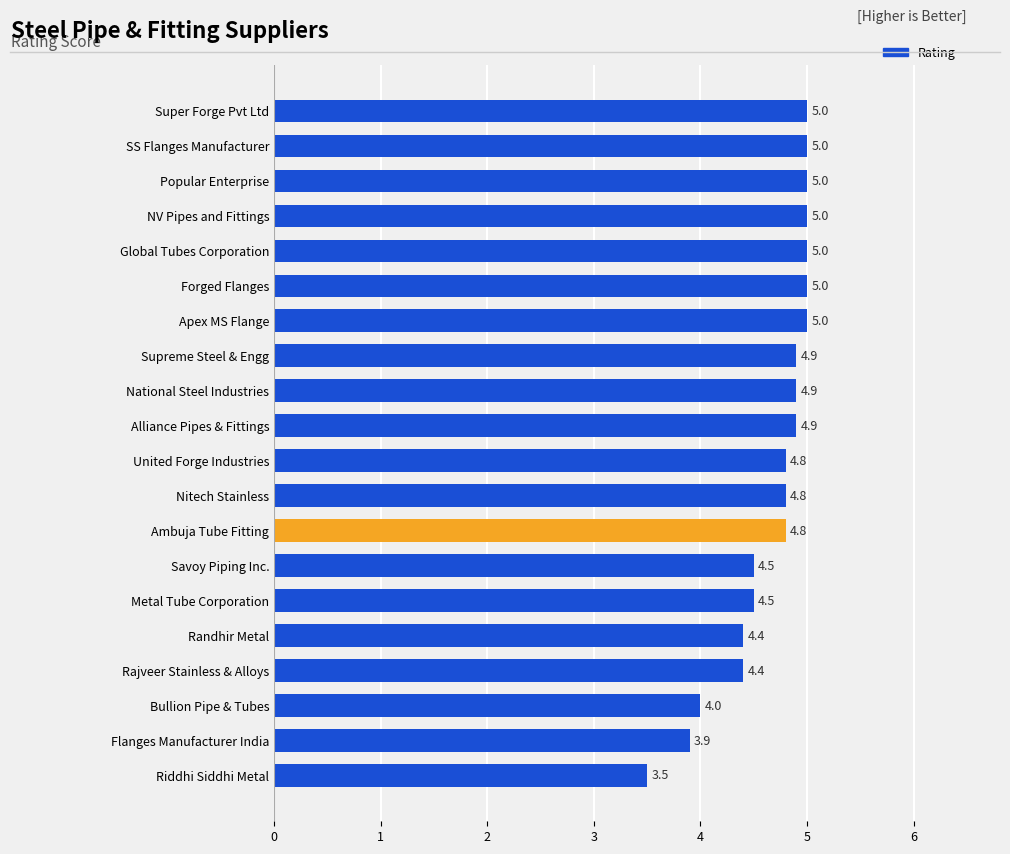

What is the difference between the second highest and second lowest values?

1.1